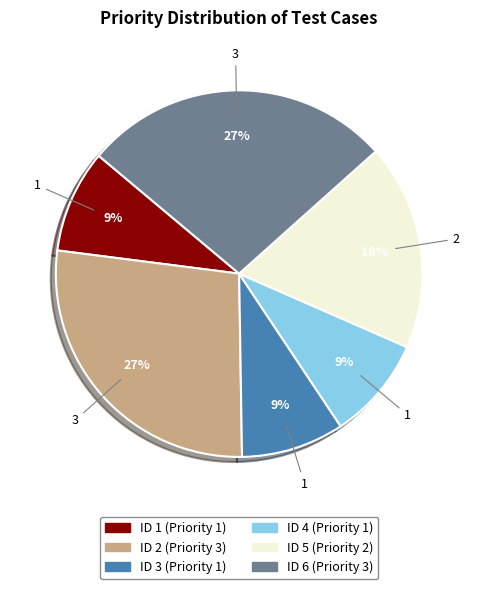

Does any single category account for the majority?

No